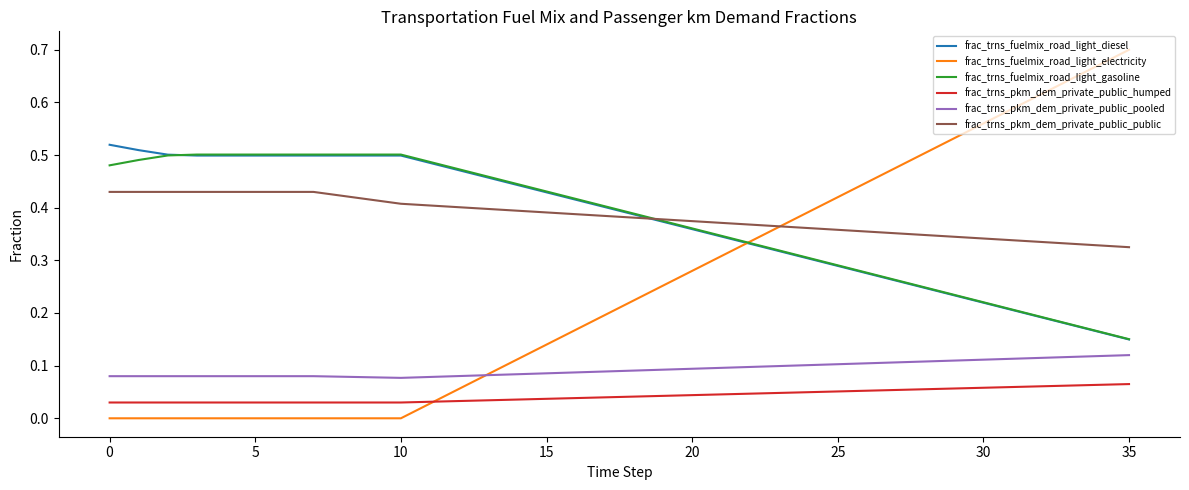

True or false: frac_trns_pkm_dem_private_public_public and frac_trns_pkm_dem_private_public_humped cross at least once.

False